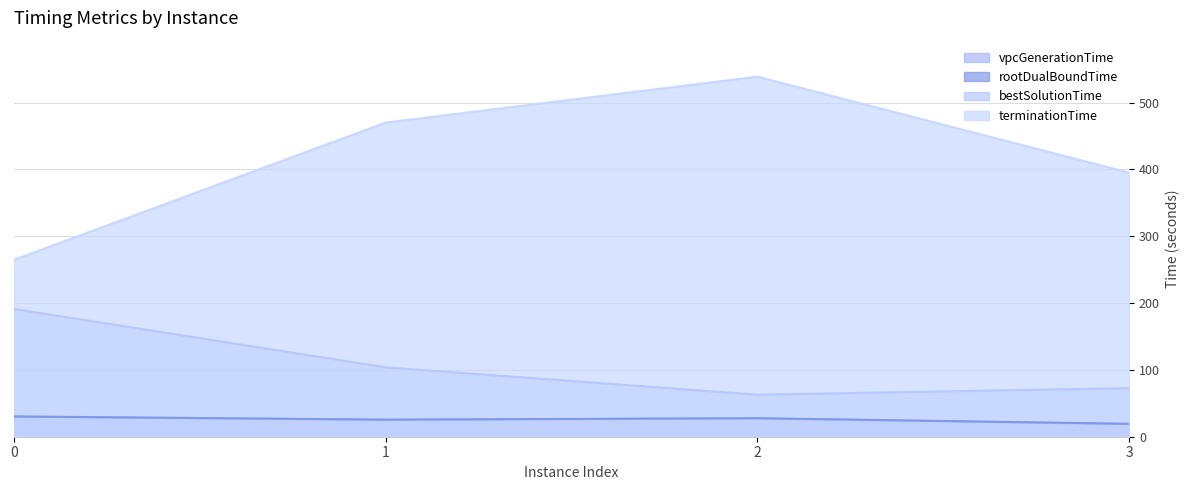

Read the rootDualBoundTime value at 2.

27.7